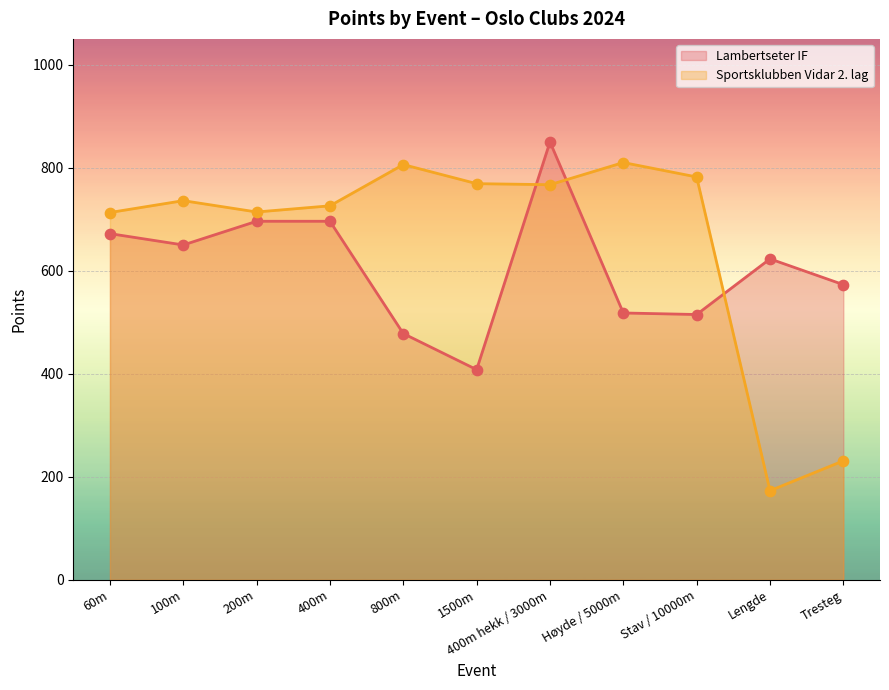

Is the value of Sportsklubben Vidar 2. lag at 400m hekk / 3000m greater than the value of Lambertseter IF at Stav / 10000m?

Yes